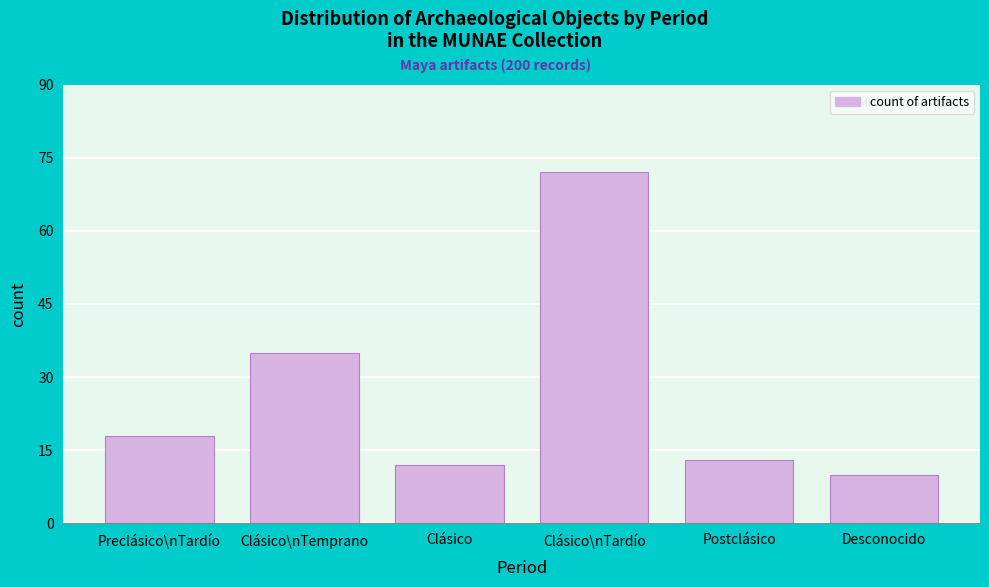

Reading right to left, list all the values displayed in this chart.

Desconocido=10	Postclásico=13	Clásico\nTardío=72	Clásico=12	Clásico\nTemprano=35	Preclásico\nTardío=18